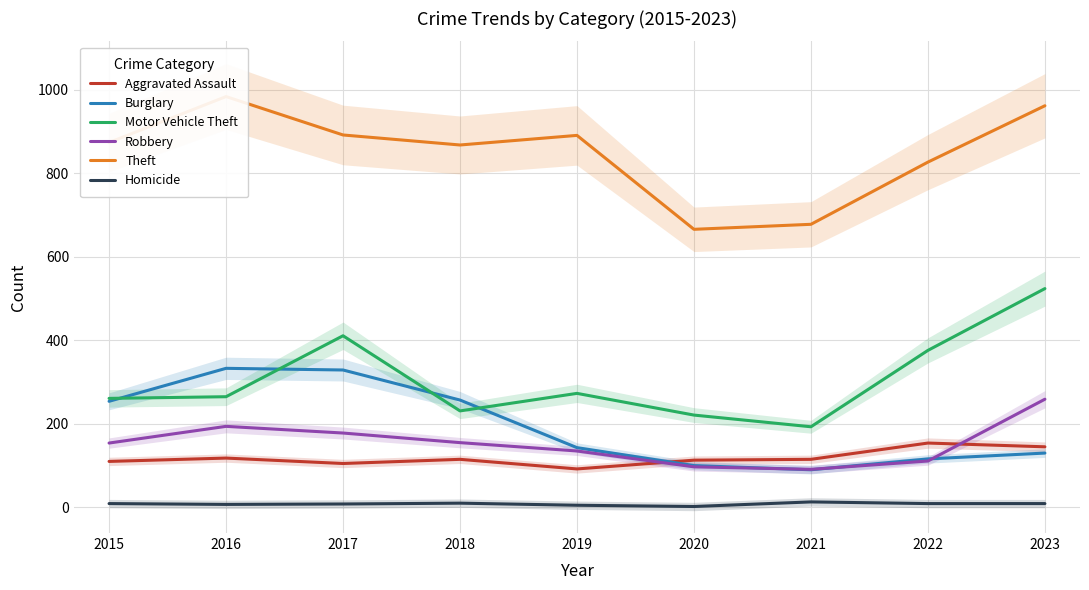

What is the value of the Homicide point at the 8th from the left?

9